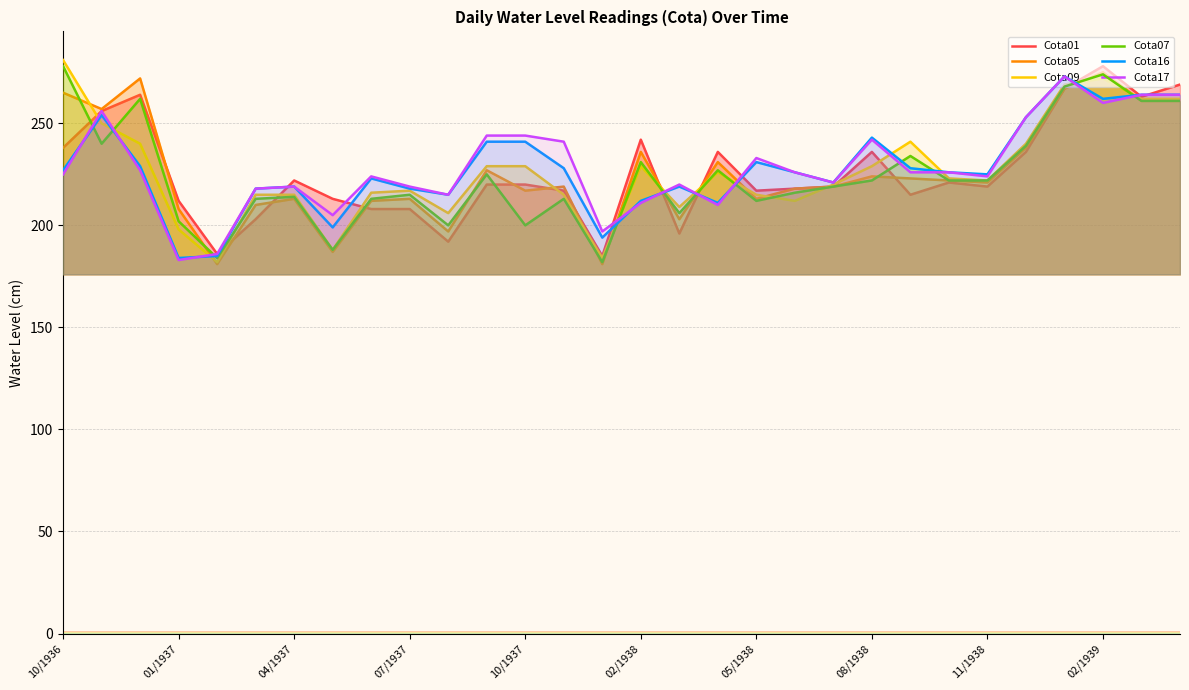

Reading left to right, what are all the values shown in this chart?

Cota01: 238	256	264	212	186	203	222	213	208	208	192	220	220	217	185	242	196	236	217	218	219	236	215	221	219	236	267	278	263	269
Cota05: 265	257	272	208	181	210	213	187	212	213	197	227	217	219	181	236	203	231	213	218	219	224	223	222	221	238	267	275	261	261
Cota09: 281	250	240	198	182	215	215	188	216	217	206	229	229	215	184	229	209	226	215	212	220	229	241	223	222	240	269	272	262	262
Cota07: 278	240	262	202	184	213	214	188	213	215	200	225	200	213	182	231	206	227	212	216	219	222	234	222	222	239	268	274	261	261
Cota16: 227	254	229	184	185	218	219	199	223	218	215	241	241	228	194	212	219	211	231	226	221	243	228	226	225	253	273	262	264	264
Cota17: 225	256	227	183	186	218	219	205	224	219	215	244	244	241	197	211	220	210	233	226	221	242	226	226	224	253	273	260	264	264